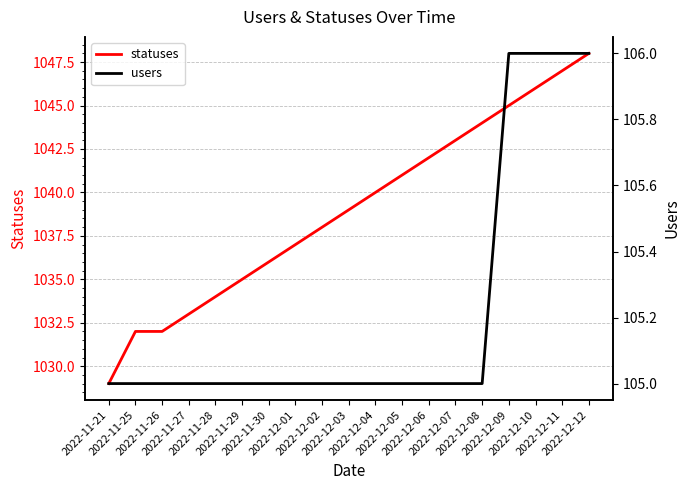

What is the sum of all statuses values?

19741